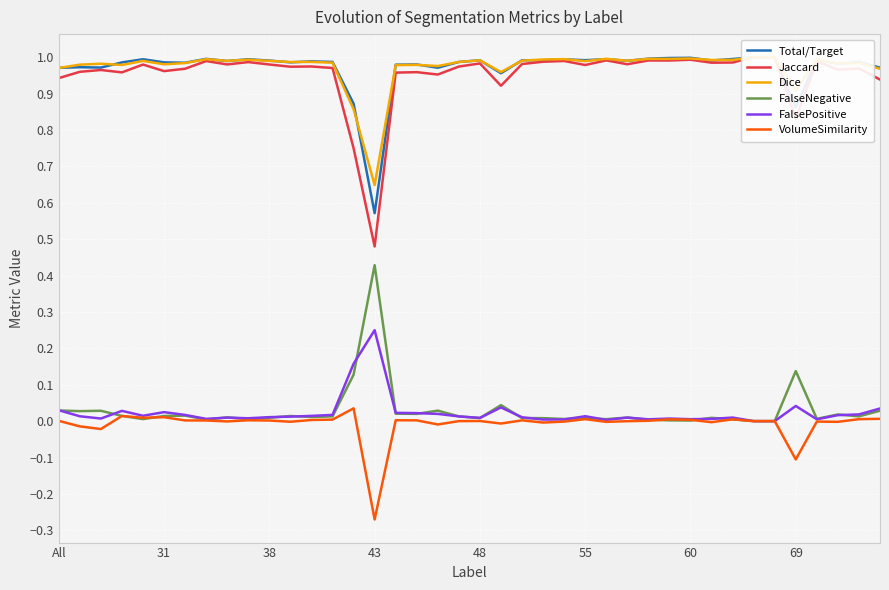

Reading right to left, list all the values displayed in this chart.

Total/Target: 1.0	1.0	1.0	1.0	0.9	1.0	1.0	1.0	1.0	1.0	1.0	1.0	1.0	1.0	1.0	1.0	1.0	1.0	1.0	1.0	1.0	1.0	1.0	1.0	0.6	0.9	1.0	1.0	1.0	1.0	1.0	1.0	1.0	1.0	1.0	1.0	1.0	1.0	1.0	1.0
Jaccard: 0.9	1.0	1.0	1.0	0.8	1.0	1.0	1.0	1.0	1.0	1.0	1.0	1.0	1.0	1.0	1.0	1.0	1.0	0.9	1.0	1.0	1.0	1.0	1.0	0.5	0.8	1.0	1.0	1.0	1.0	1.0	1.0	1.0	1.0	1.0	1.0	1.0	1.0	1.0	0.9
Dice: 1.0	1.0	1.0	1.0	0.9	1.0	1.0	1.0	1.0	1.0	1.0	1.0	1.0	1.0	1.0	1.0	1.0	1.0	1.0	1.0	1.0	1.0	1.0	1.0	0.6	0.9	1.0	1.0	1.0	1.0	1.0	1.0	1.0	1.0	1.0	1.0	1.0	1.0	1.0	1.0
FalseNegative: 0.0	0.0	0.0	0.0	0.1	0.0	0.0	0.0	0.0	0.0	0.0	0.0	0.0	0.0	0.0	0.0	0.0	0.0	0.0	0.0	0.0	0.0	0.0	0.0	0.4	0.1	0.0	0.0	0.0	0.0	0.0	0.0	0.0	0.0	0.0	0.0	0.0	0.0	0.0	0.0
FalsePositive: 0.0	0.0	0.0	0.0	0.0	0.0	0.0	0.0	0.0	0.0	0.0	0.0	0.0	0.0	0.0	0.0	0.0	0.0	0.0	0.0	0.0	0.0	0.0	0.0	0.2	0.2	0.0	0.0	0.0	0.0	0.0	0.0	0.0	0.0	0.0	0.0	0.0	0.0	0.0	0.0
VolumeSimilarity: 0.0	0.0	-0.0	-0.0	-0.1	0.0	0.0	0.0	-0.0	0.0	0.0	0.0	-0.0	-0.0	0.0	-0.0	-0.0	0.0	-0.0	0.0	0.0	-0.0	0.0	0.0	-0.3	0.0	0.0	0.0	-0.0	0.0	0.0	-0.0	0.0	0.0	0.0	0.0	0.0	-0.0	-0.0	0.0